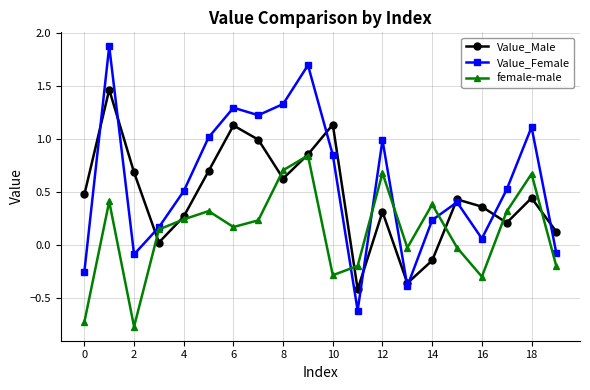

How many interior local peaks does the female-male series have?

6